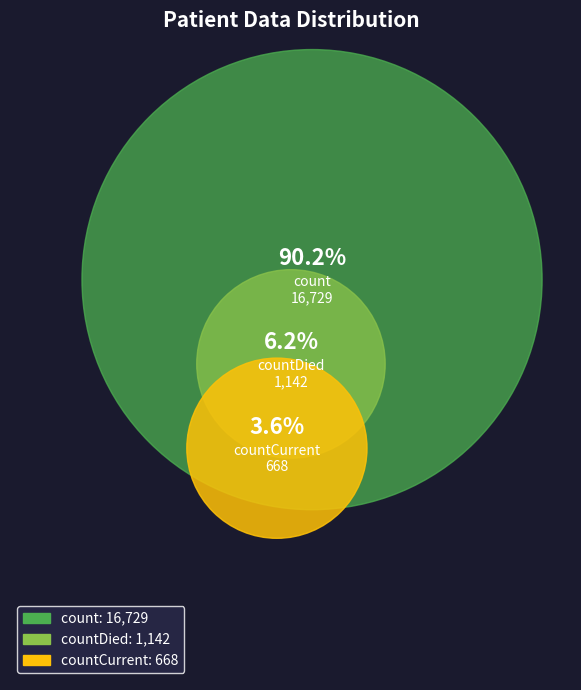

How much of the chart is everything except countCurrent?

96.4%